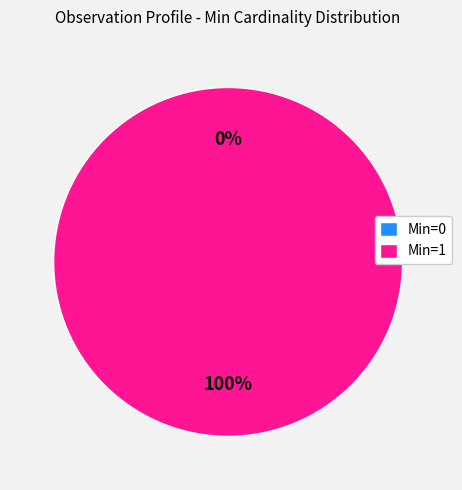

To the nearest percent, what portion does Min=1 represent?

100%